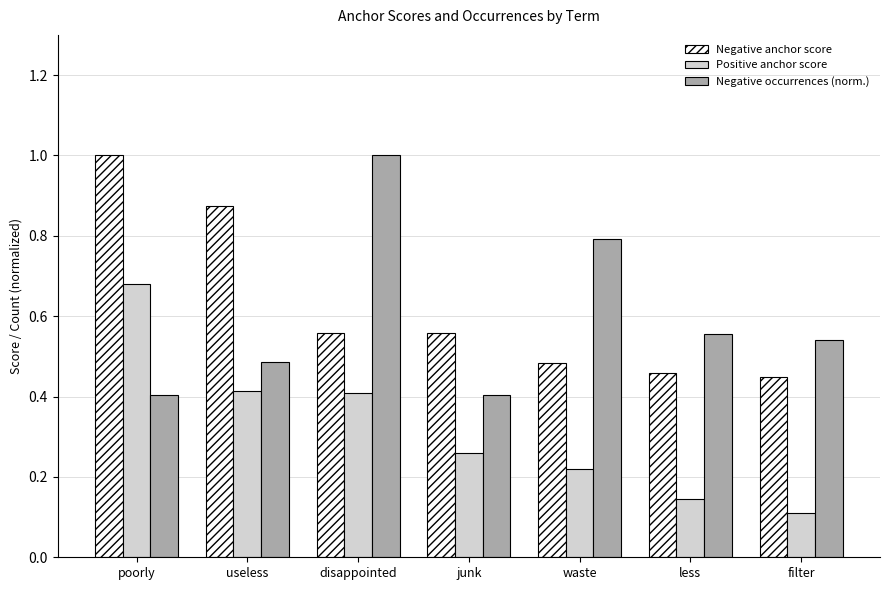

At how many categories does at least one series exceed 0?

7